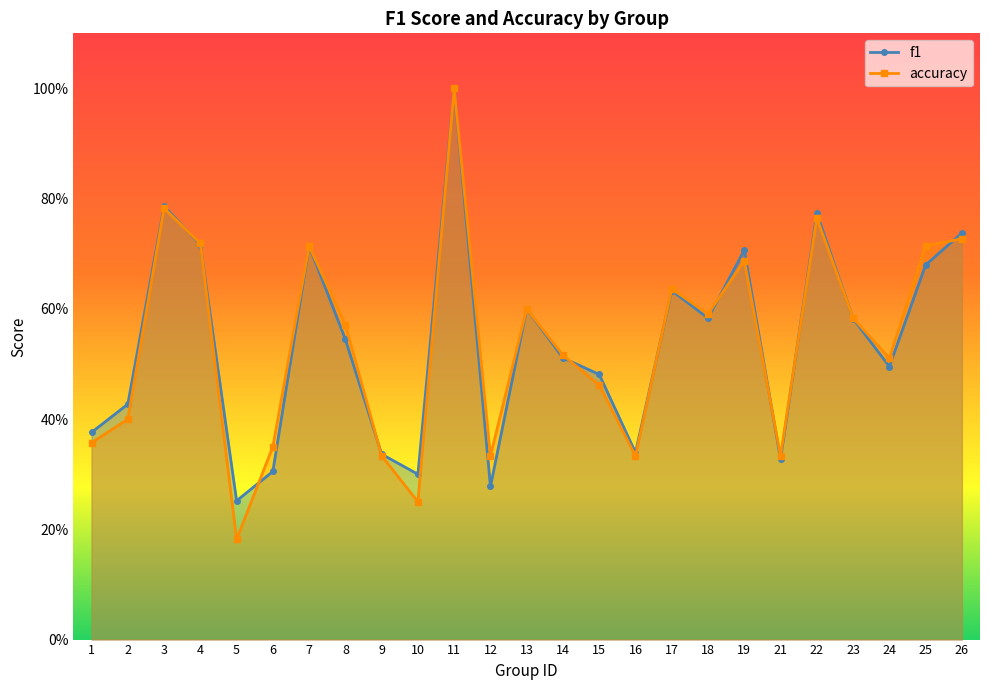

Is it true that f1 equals 0.2 at 12?

False